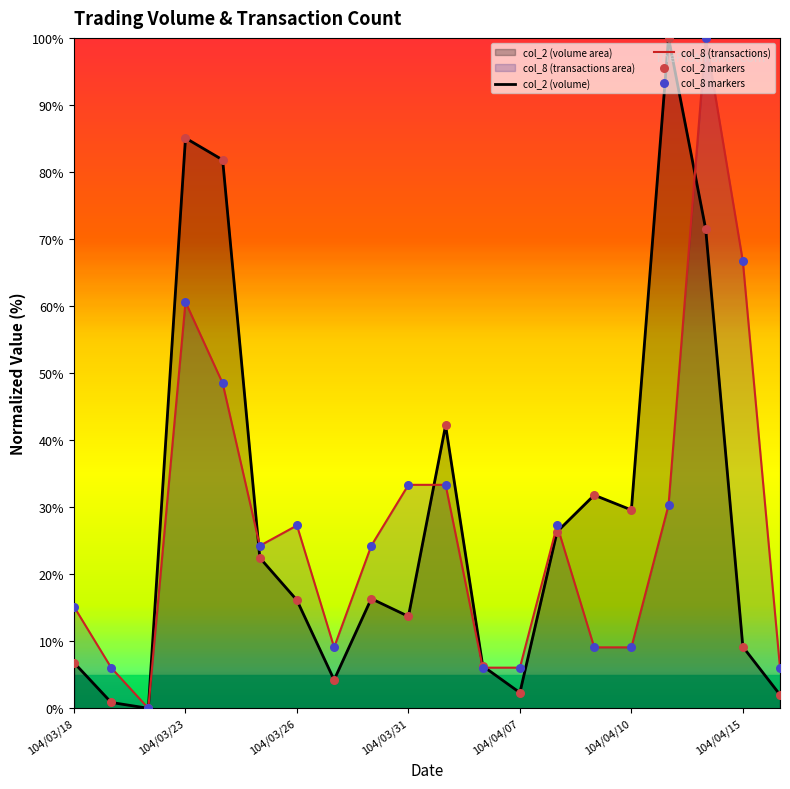

At which category is the sum across all series the highest?

17